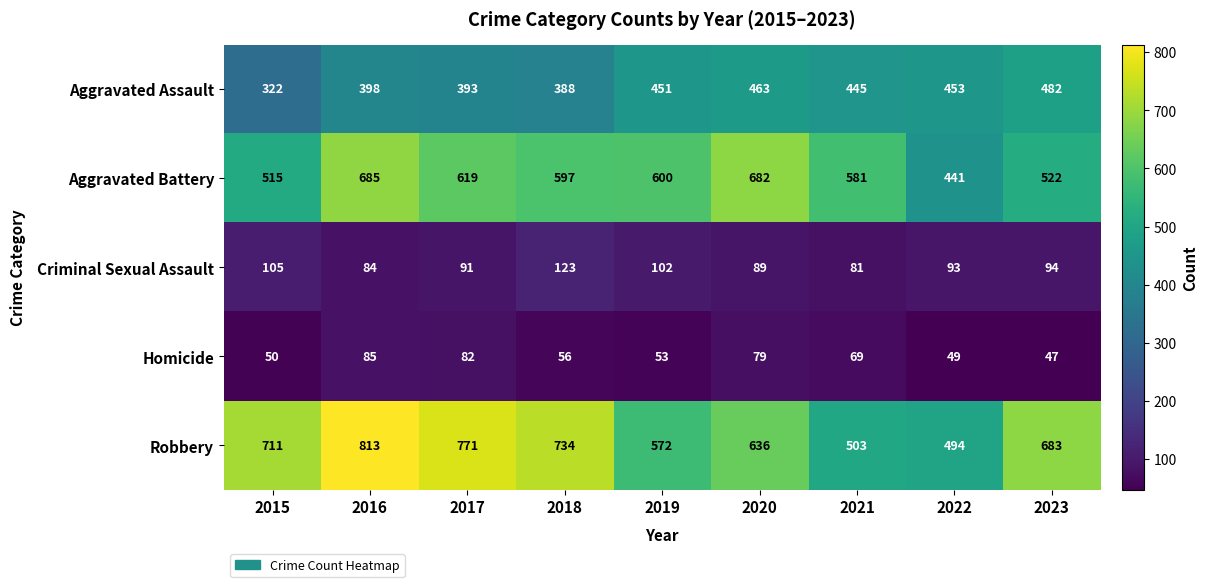

The Criminal Sexual Assault series shows 123 at 2018. True or false?

True